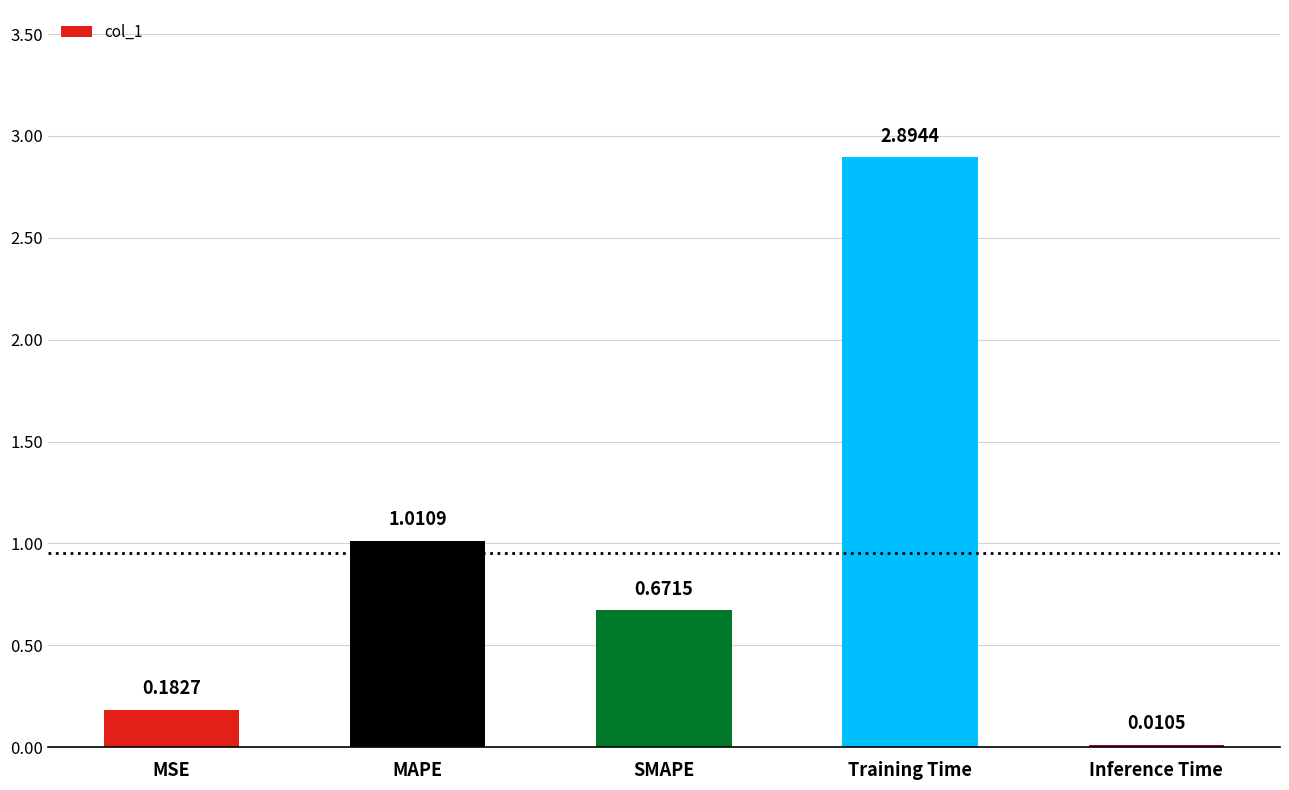

Which label corresponds to the largest value in the chart?

Training Time